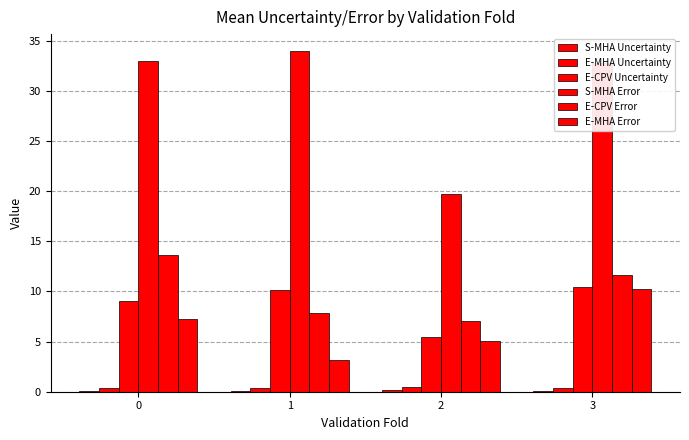

Between 2 and 1, which is larger?

2